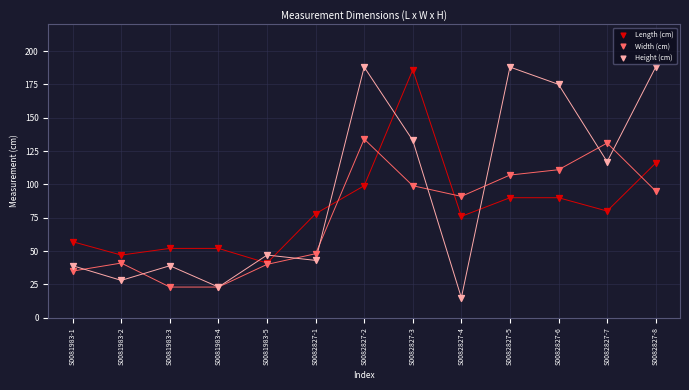

Which series reaches the maximum Y coordinate?

Height (cm)